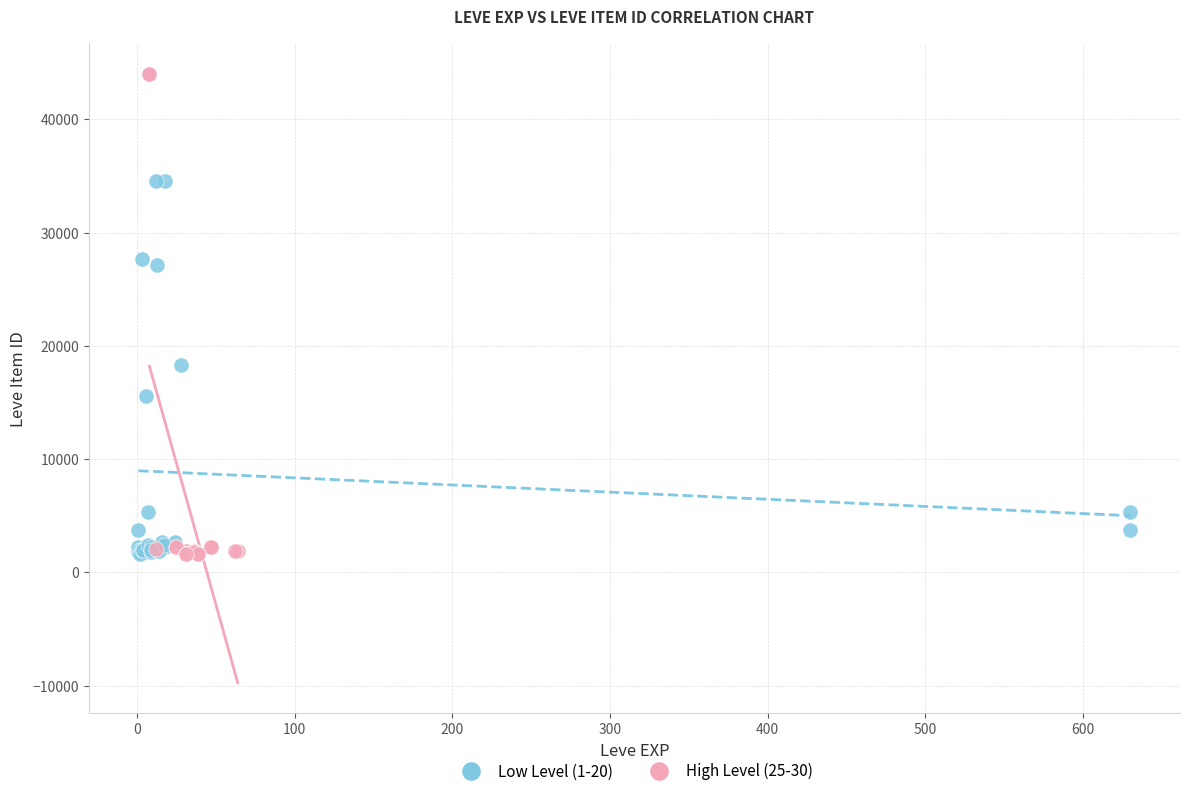

What are all the series names shown in the legend?

Low Level (1-20), High Level (25-30)